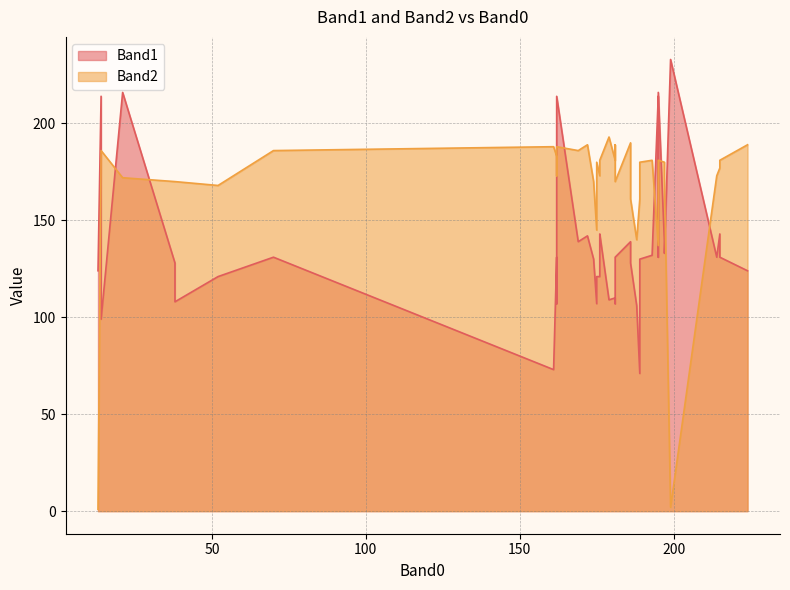

In Band2, how many points are lower than both neighbors (excluding endpoints)?

12